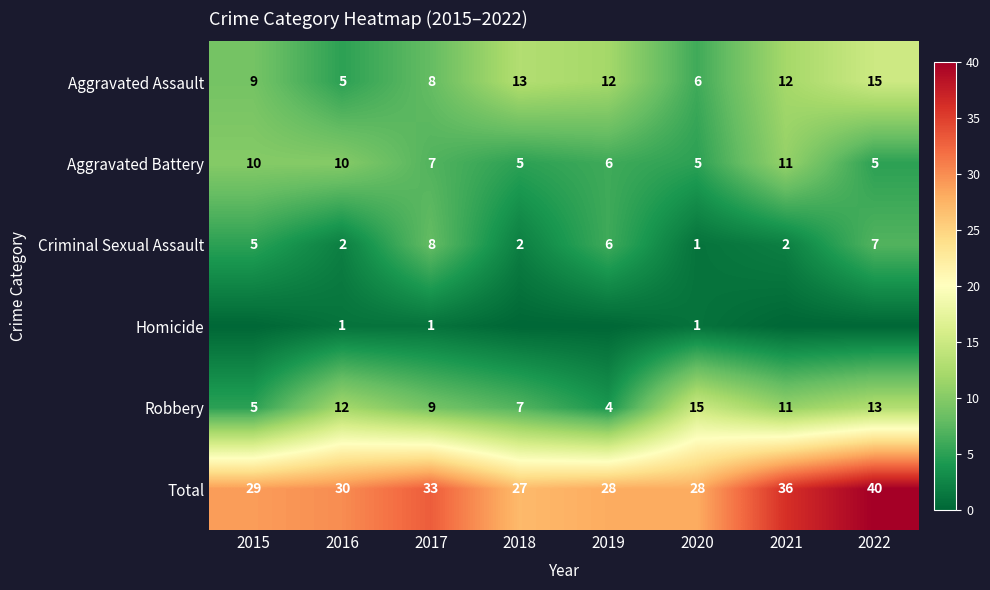

What is the sum of all Robbery values?

76